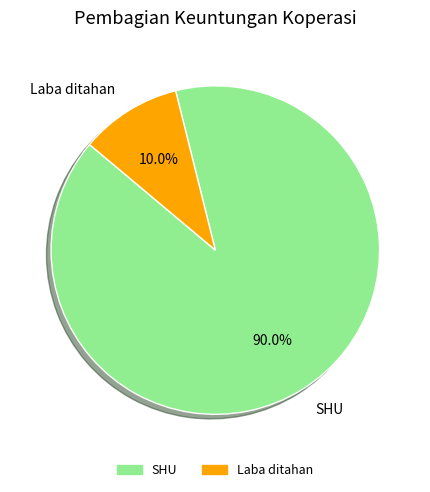

To the nearest percent, what percentage of the pie is Laba ditahan?

10%